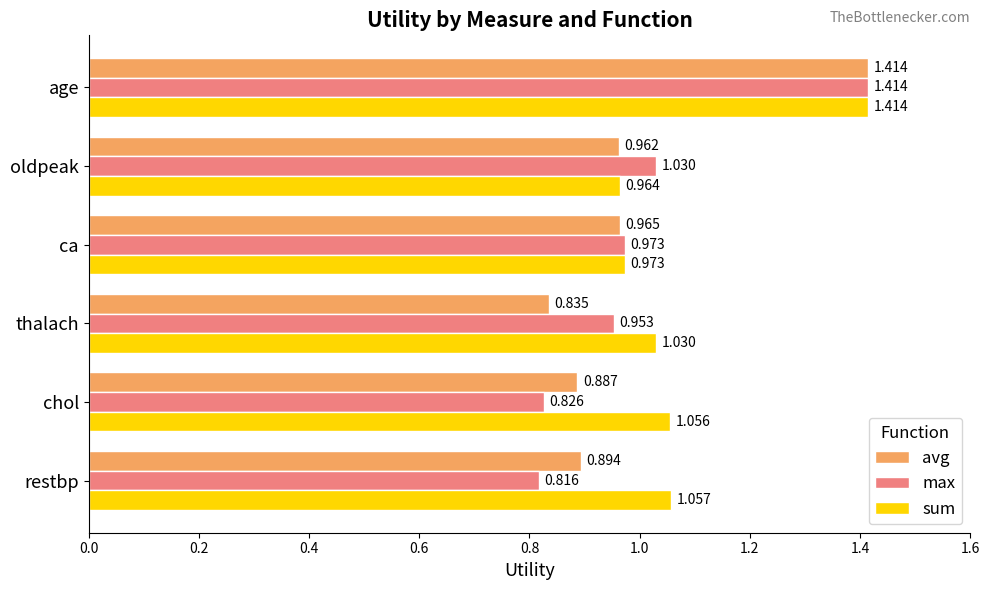

At which category is the sum across all series the highest?

age